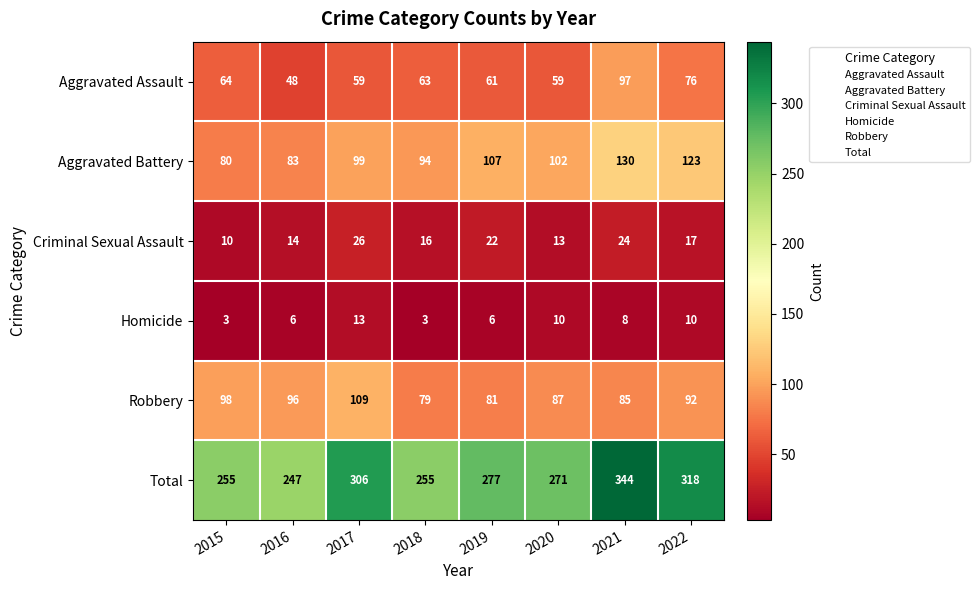

Which label corresponds to the largest value in the chart?

2021